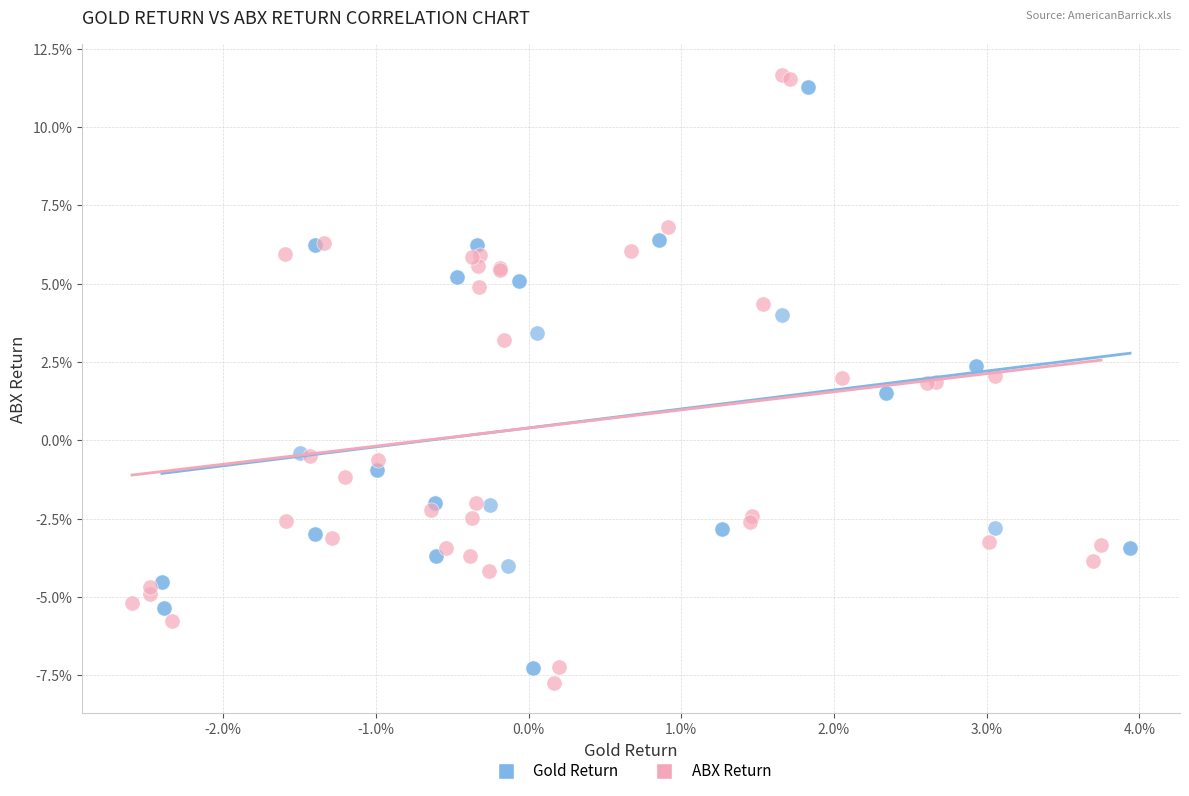

What are all the series names shown in the legend?

Gold Return, ABX Return